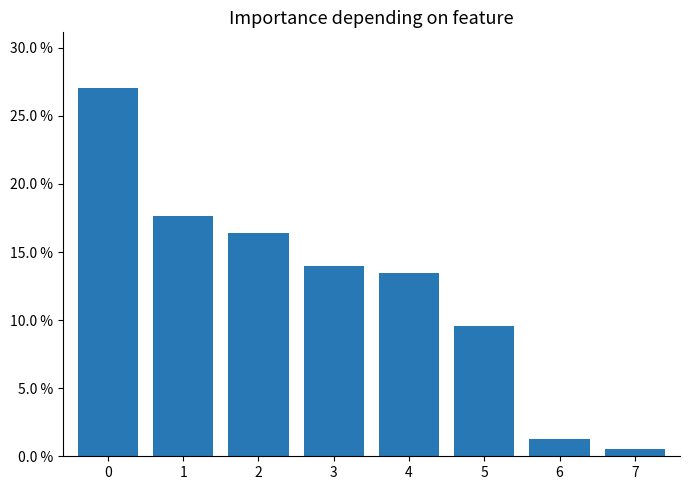

Does the chart contain any negative values?

No